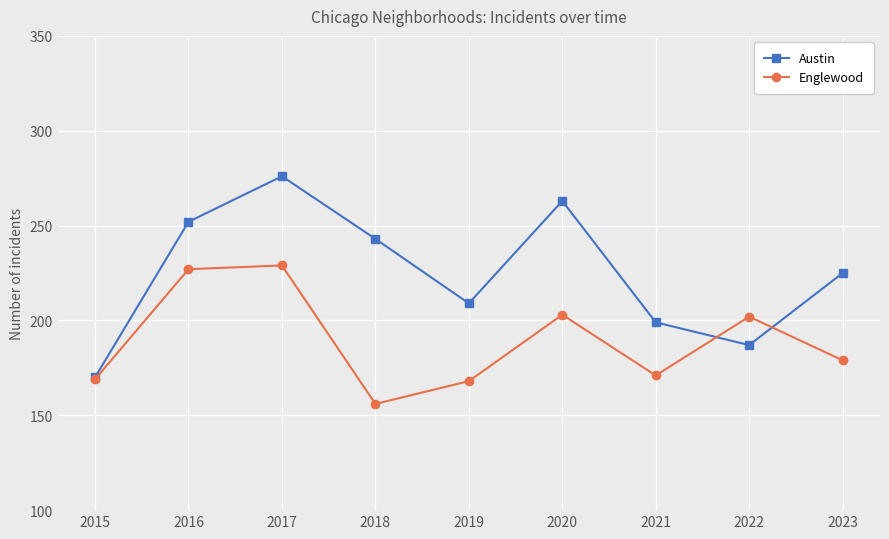

What value does the Englewood series have at 2018, to the nearest 5?

155